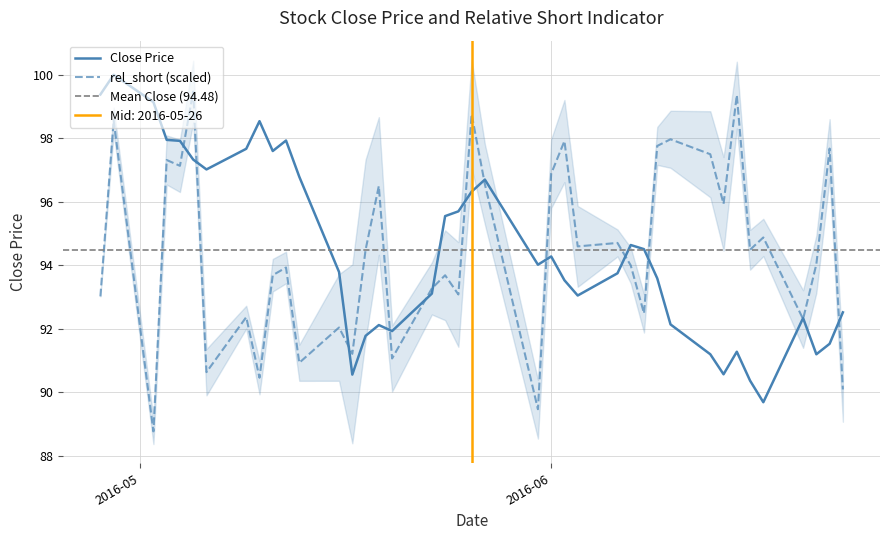

How many data points in rel_short are less than 94?

19